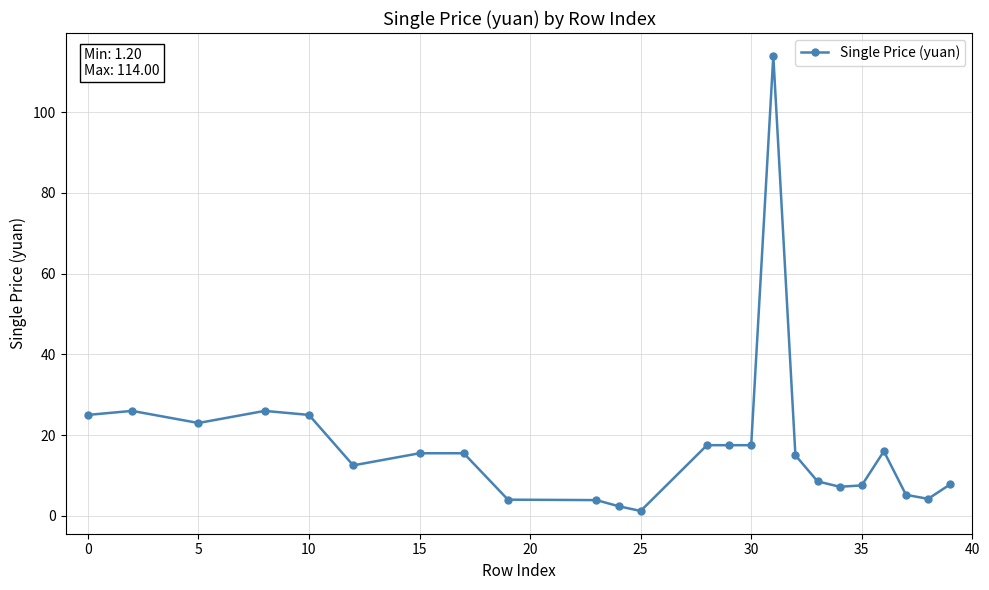

What is the sum of all values?

417.9